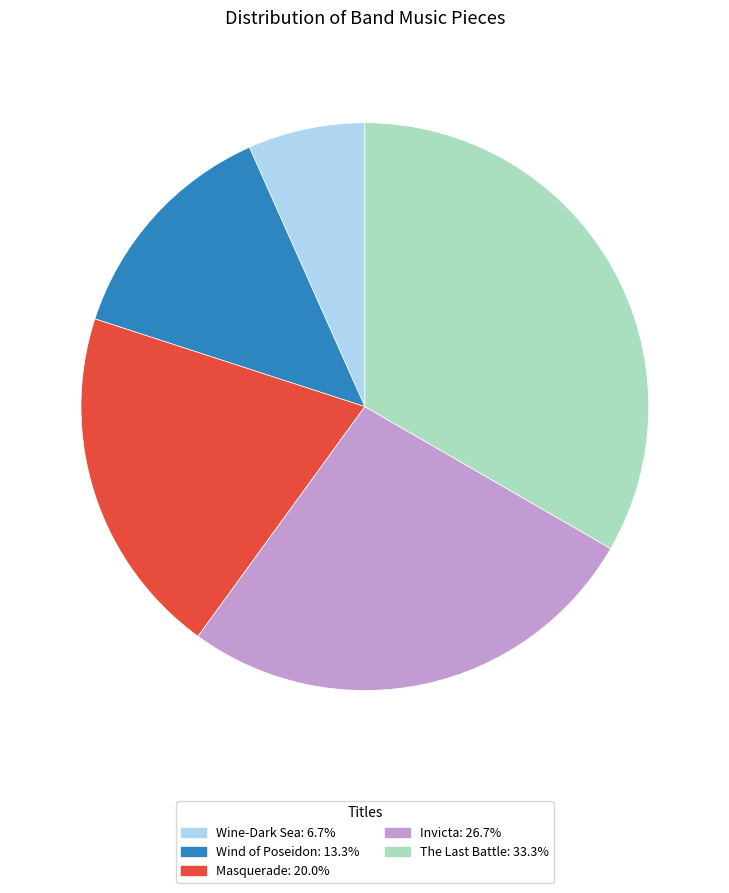

Which slice is the largest?

The Last Battle